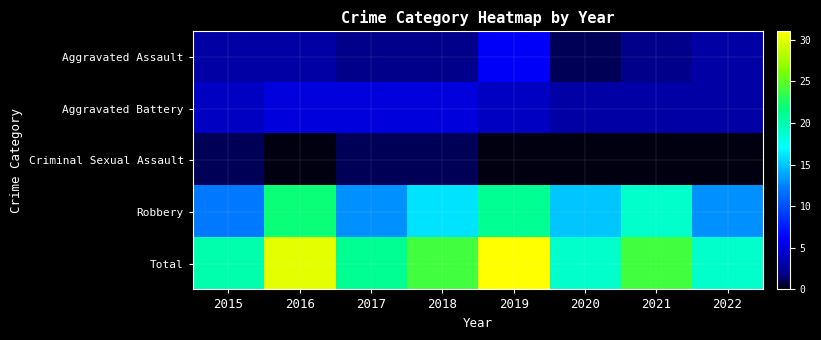

Which series has the largest range (max minus min)?

Total